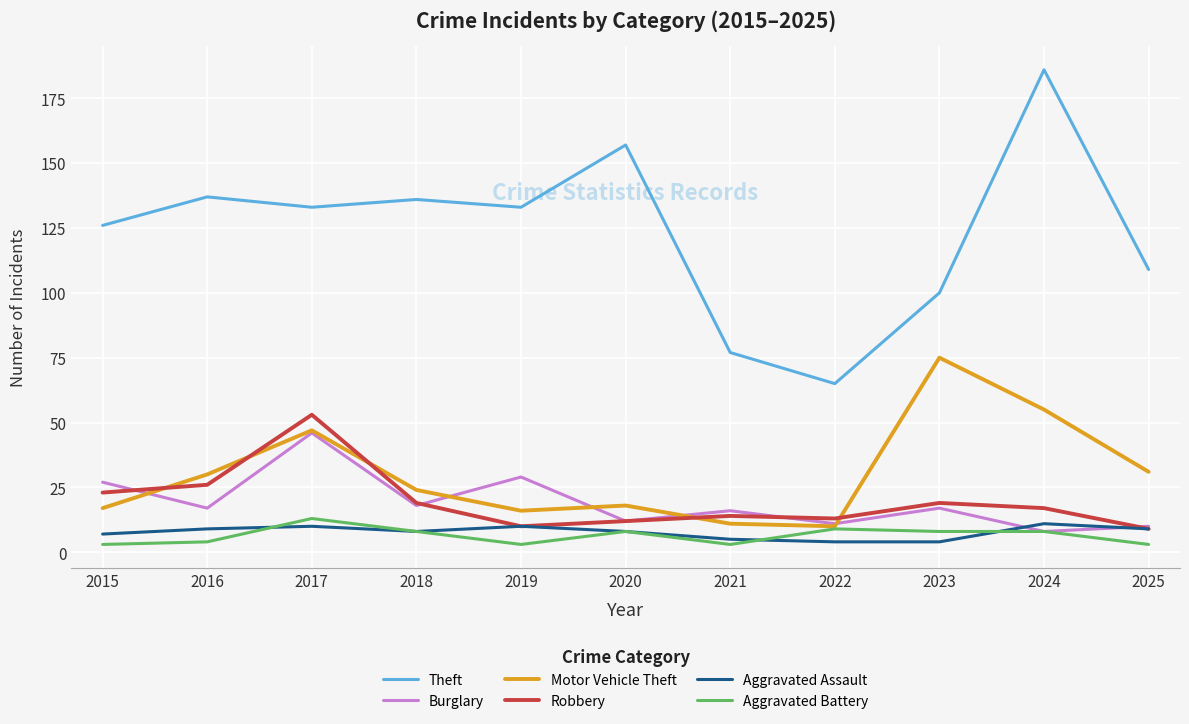

What is the maximum value shown in the chart?

186